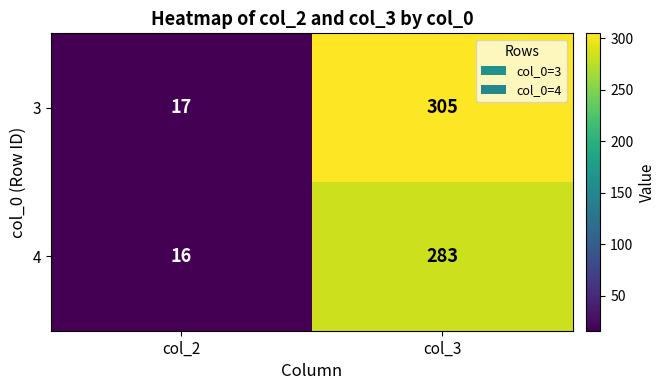

List the series in order of their peak value, lowest first.

4, 3